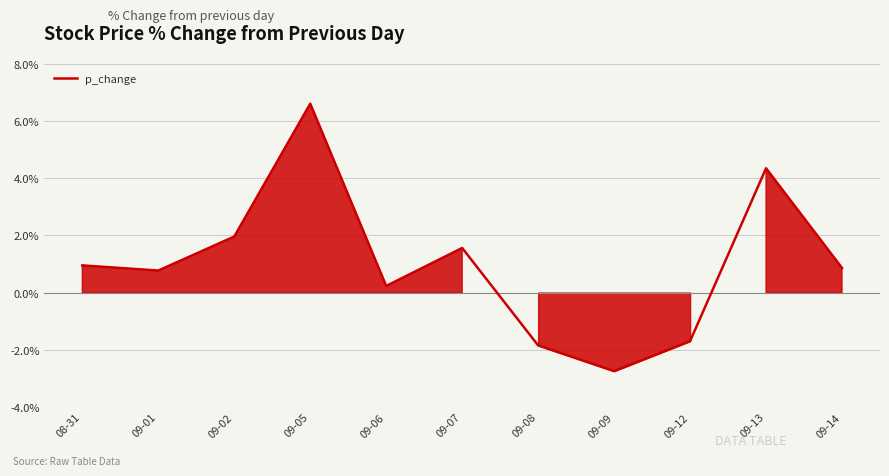

What position from the left is 09-09?

8